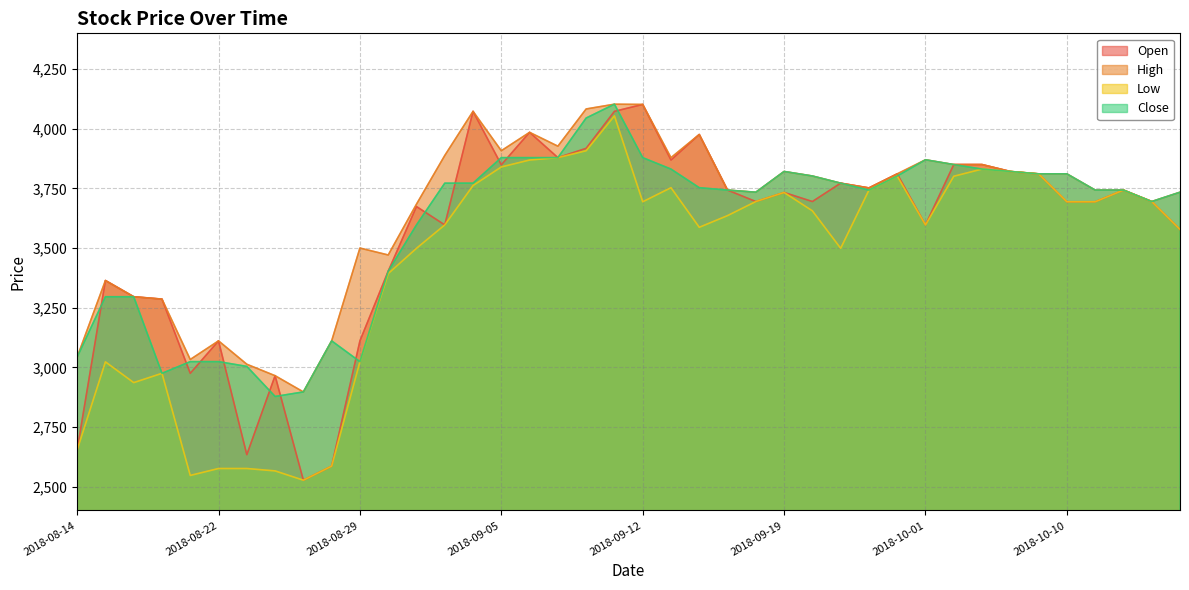

How many data points in High are less than 3772?

20